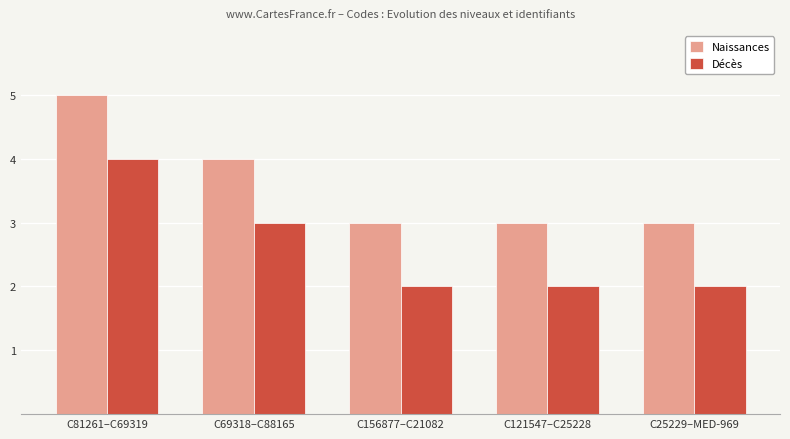

What is the maximum value for Naissances?

5